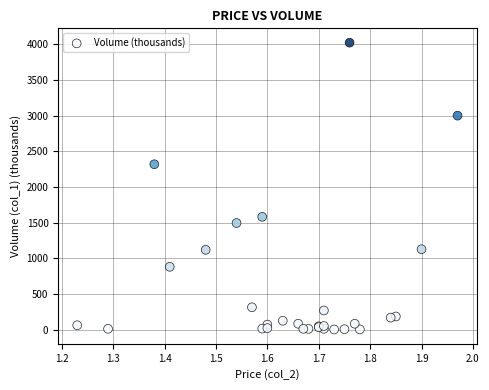

What Y value in the scatter plot is closest to 2011?

2317